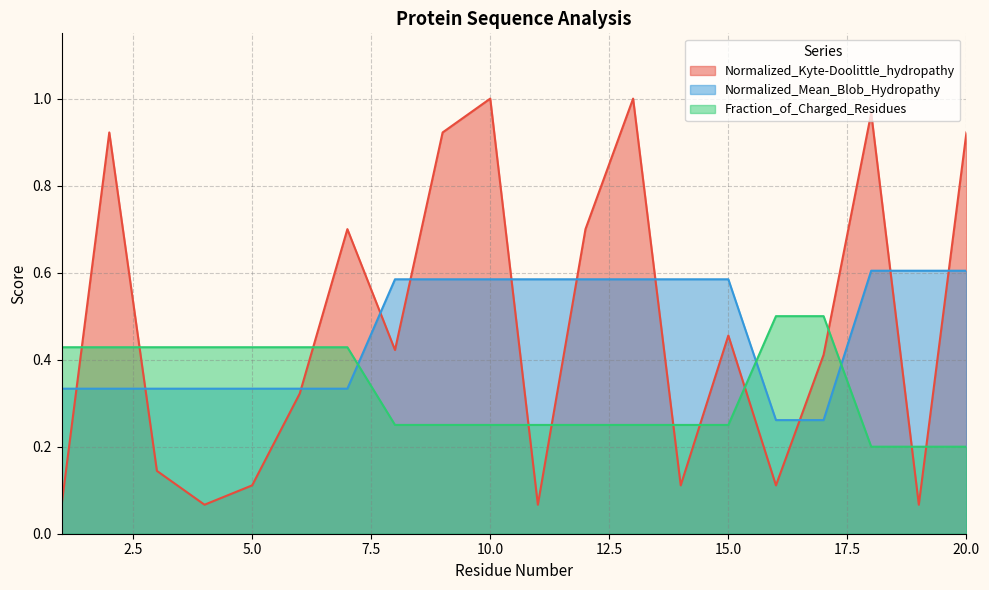

Reading left to right, what are all the values shown in this chart?

Normalized_Kyte-Doolittle_hydropathy: 0.1	0.9	0.1	0.1	0.1	0.3	0.7	0.4	0.9	1.0	0.1	0.7	1.0	0.1	0.5	0.1	0.4	1.0	0.1	0.9
Normalized_Mean_Blob_Hydropathy: 0.3	0.3	0.3	0.3	0.3	0.3	0.3	0.6	0.6	0.6	0.6	0.6	0.6	0.6	0.6	0.3	0.3	0.6	0.6	0.6
Fraction_of_Charged_Residues: 0.4	0.4	0.4	0.4	0.4	0.4	0.4	0.2	0.2	0.2	0.2	0.2	0.2	0.2	0.2	0.5	0.5	0.2	0.2	0.2